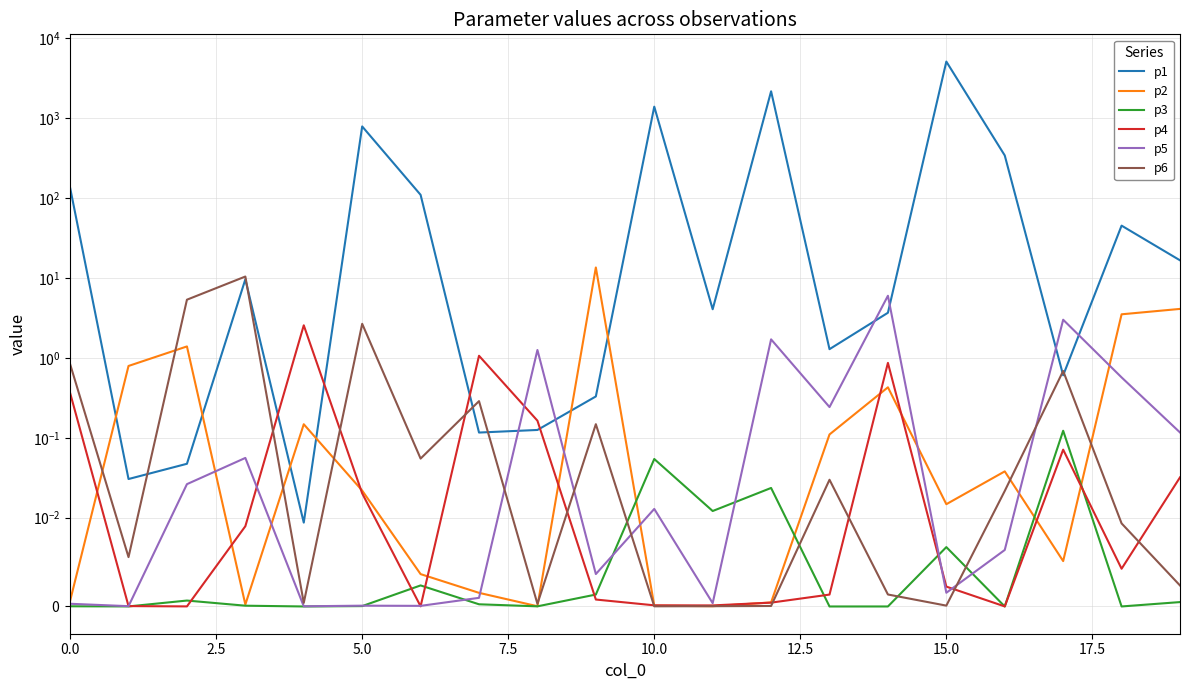

What position from the left is 5.0?

3